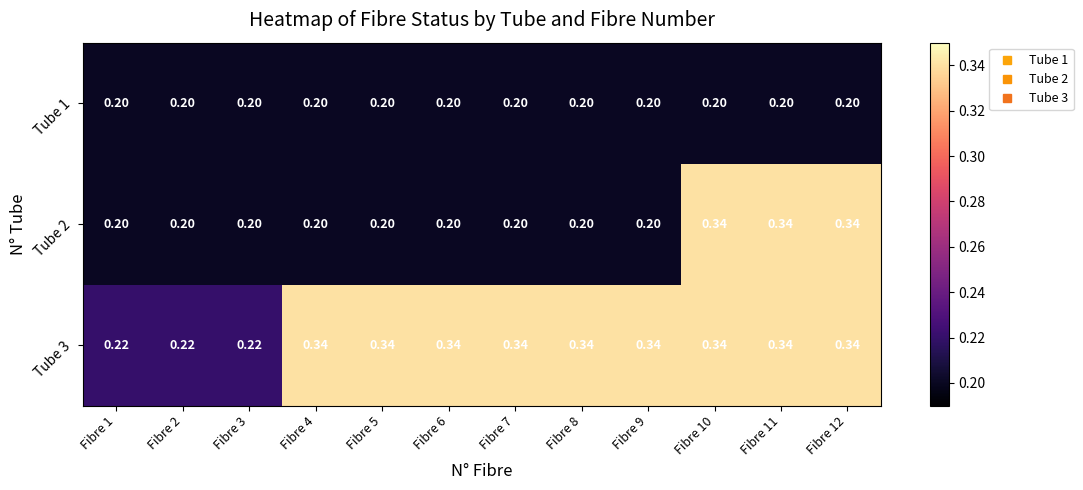

How many categories are shown in the chart?

12